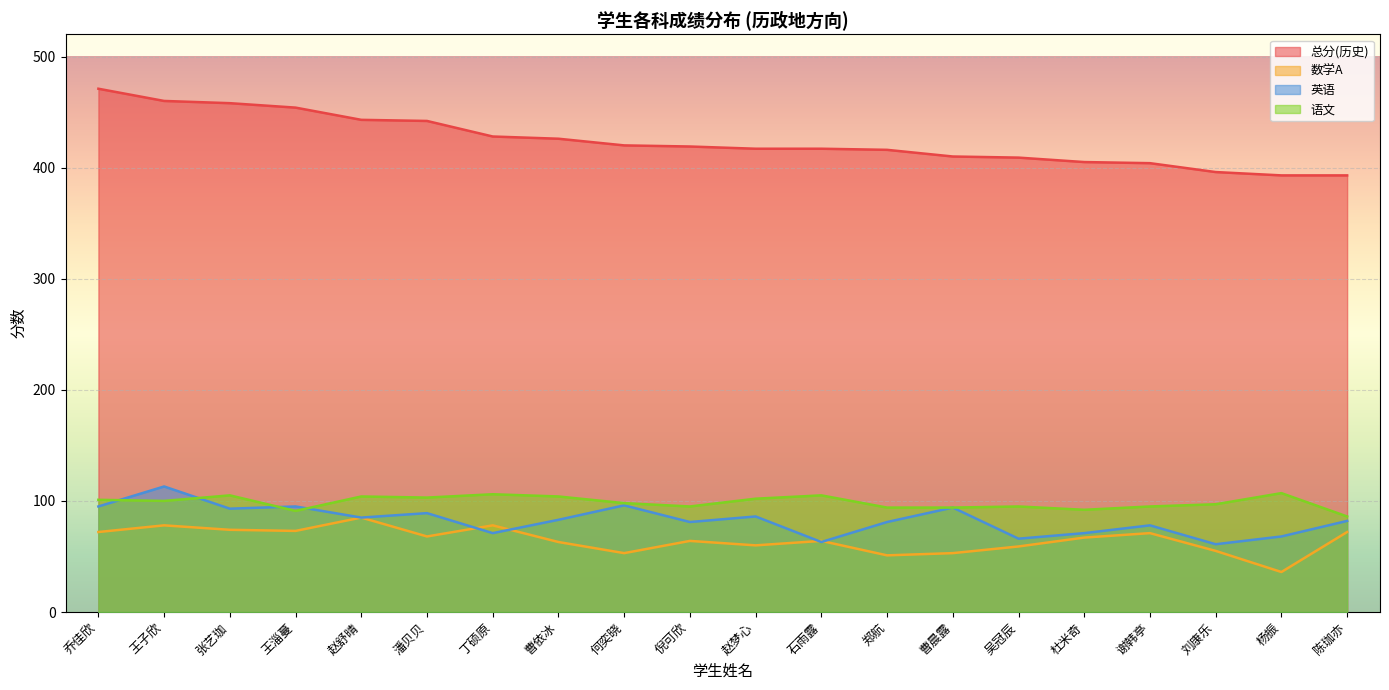

What is the label of the 5th point from the right?

杜米奇